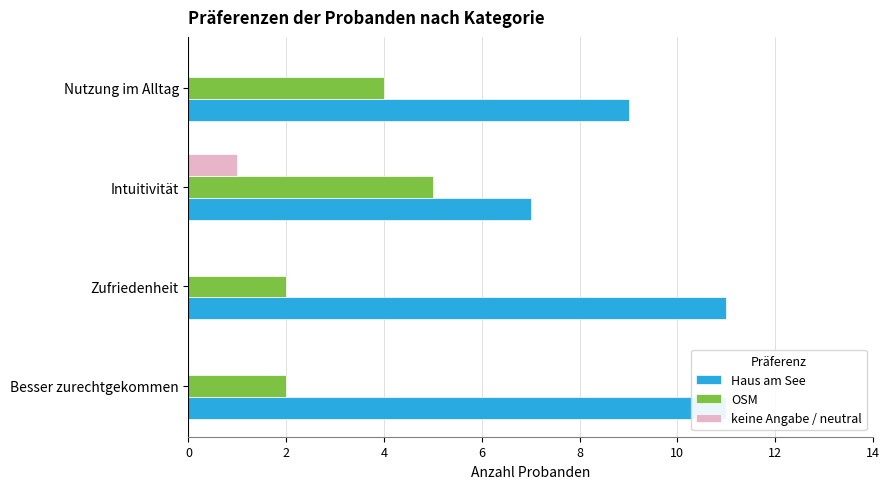

True or false: keine Angabe / neutral has a value of 0 at Besser zurechtgekommen.

True